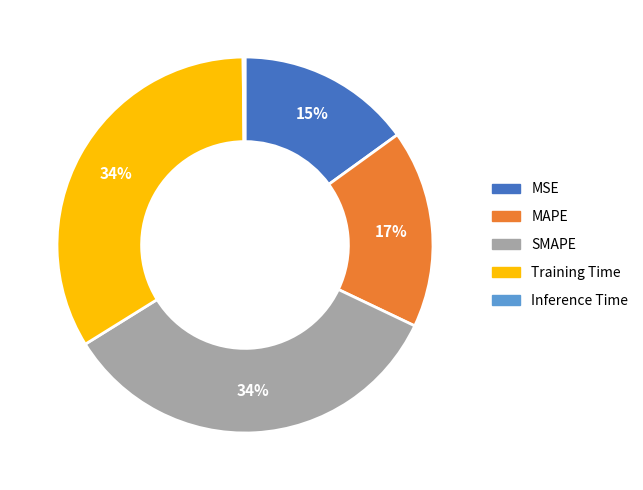

True or false: SMAPE accounts for 43% of the total.

False